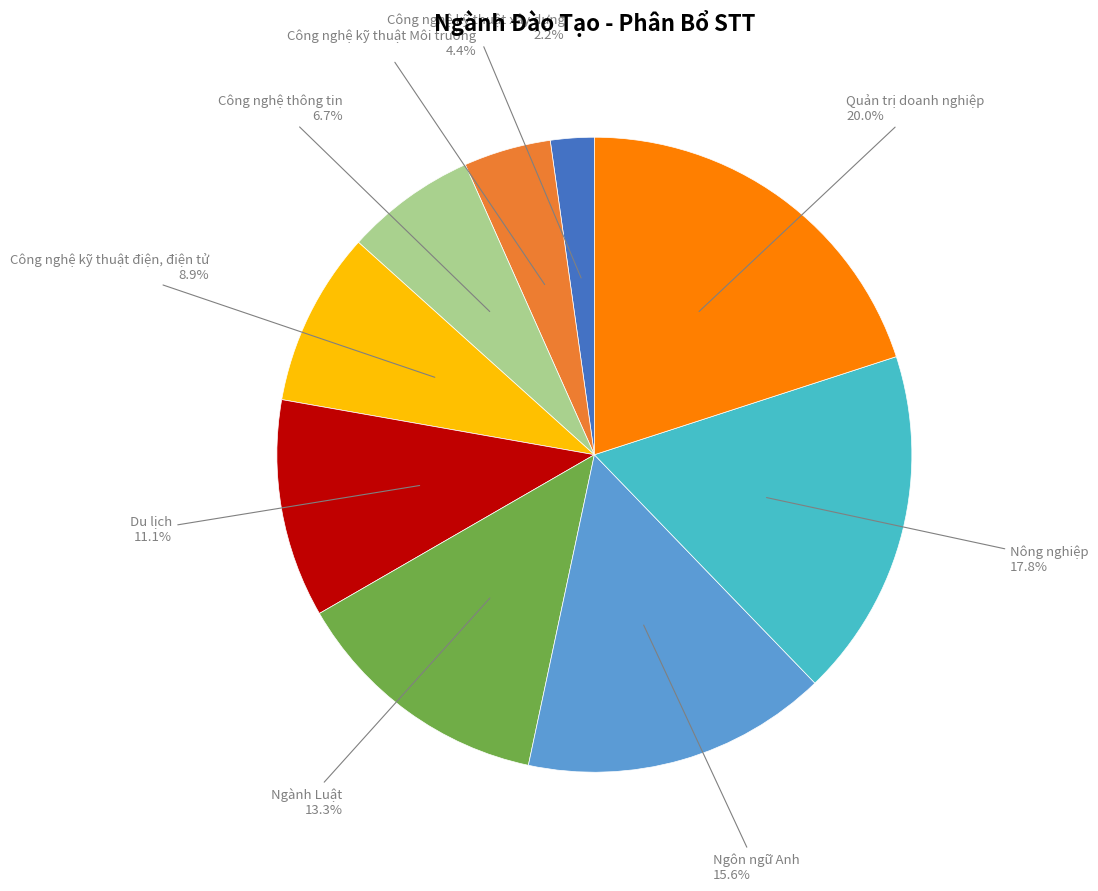

Is there a majority slice in this chart?

No